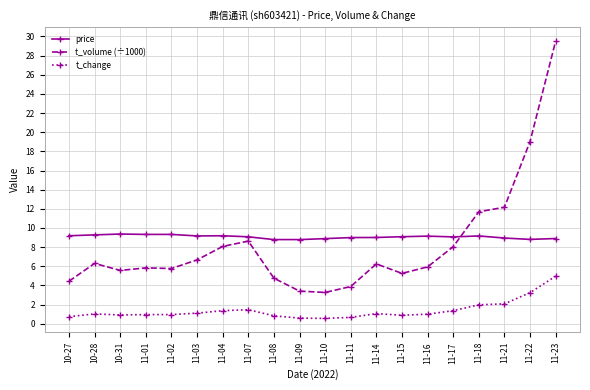

At 11-23, list the series in order from smallest to largest.

t_change, price, t_volume (÷1000)